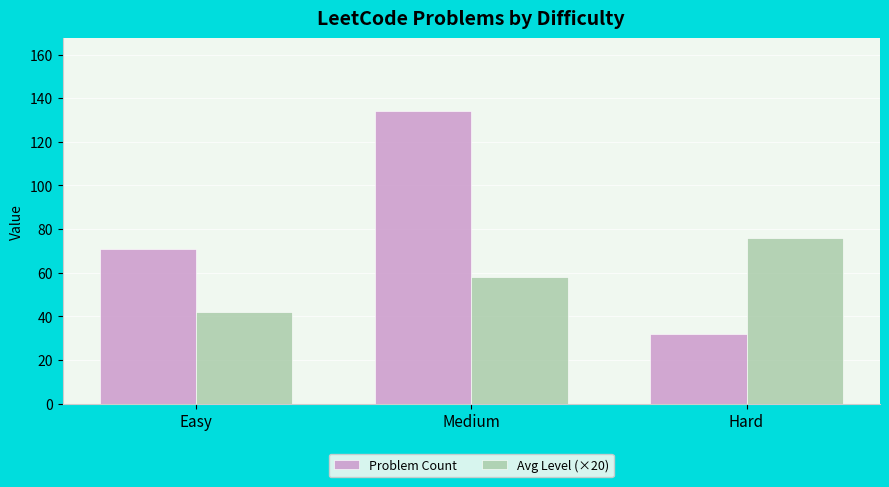

What is the label of the 2nd bar from the left?

Medium